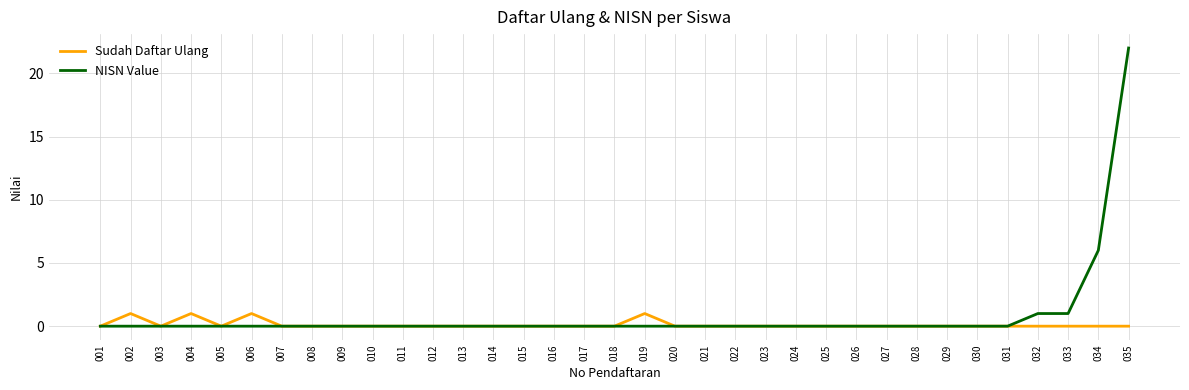

Where is NISN Value nearest to the value 11?

034